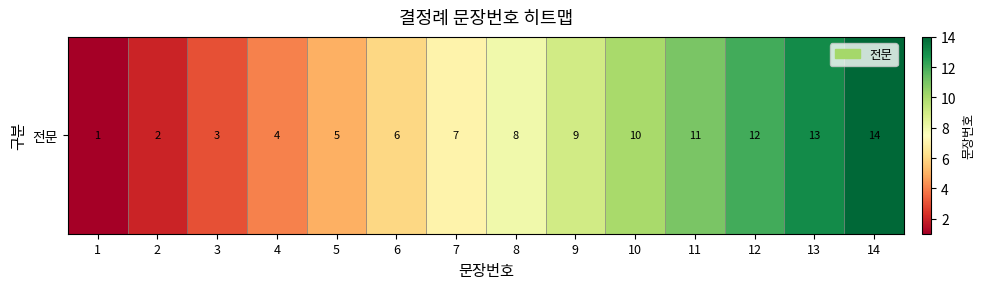

The chart shows a value of 4 at 3. True or false?

False